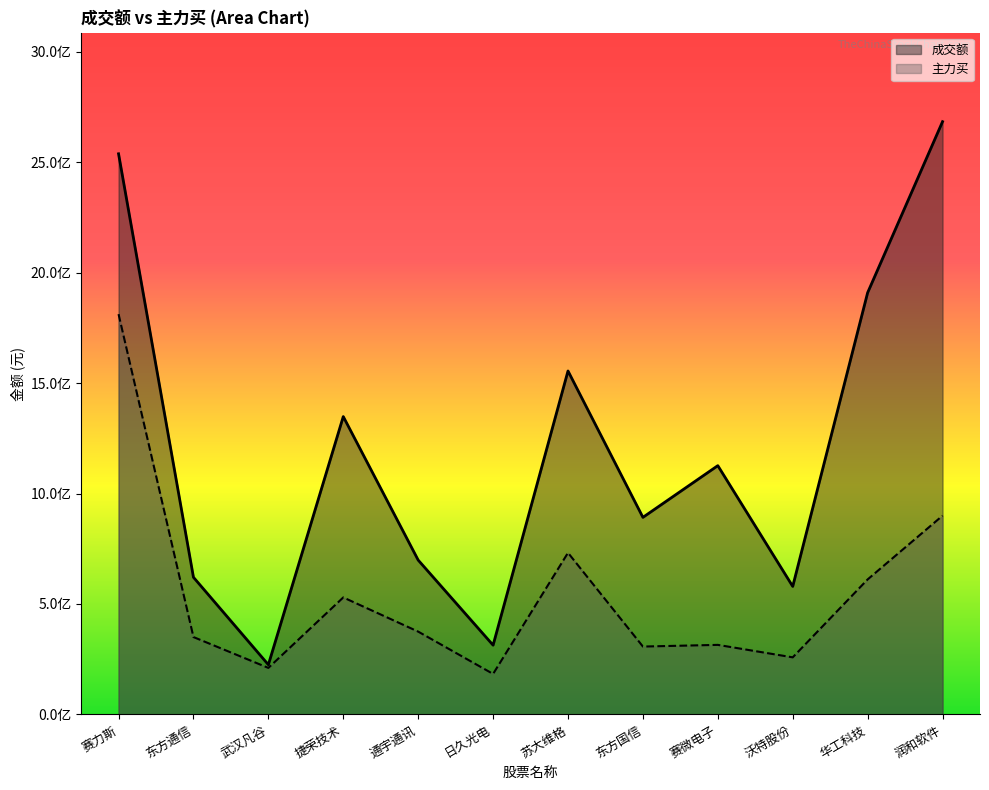

Where is the first local maximum for 主力买?

捷荣技术